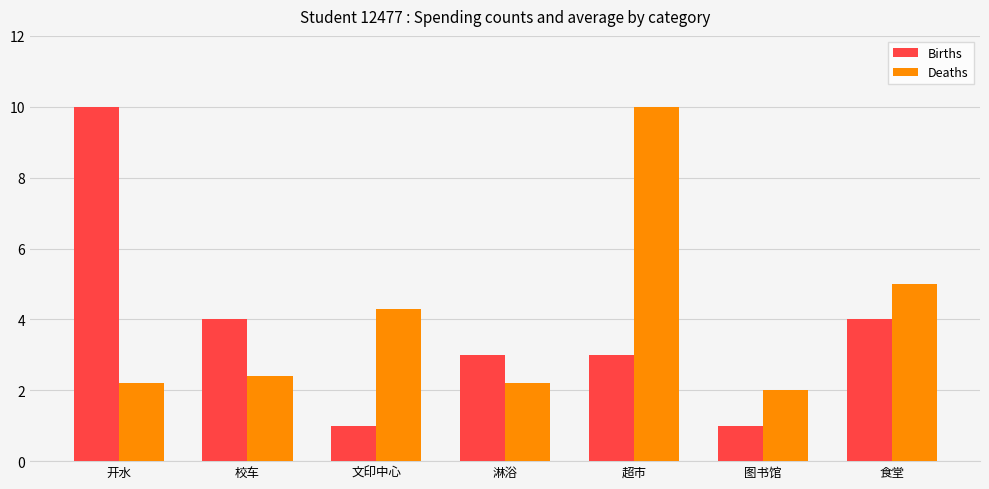

Rank the series at 超市 from lowest to highest value.

Births, Deaths